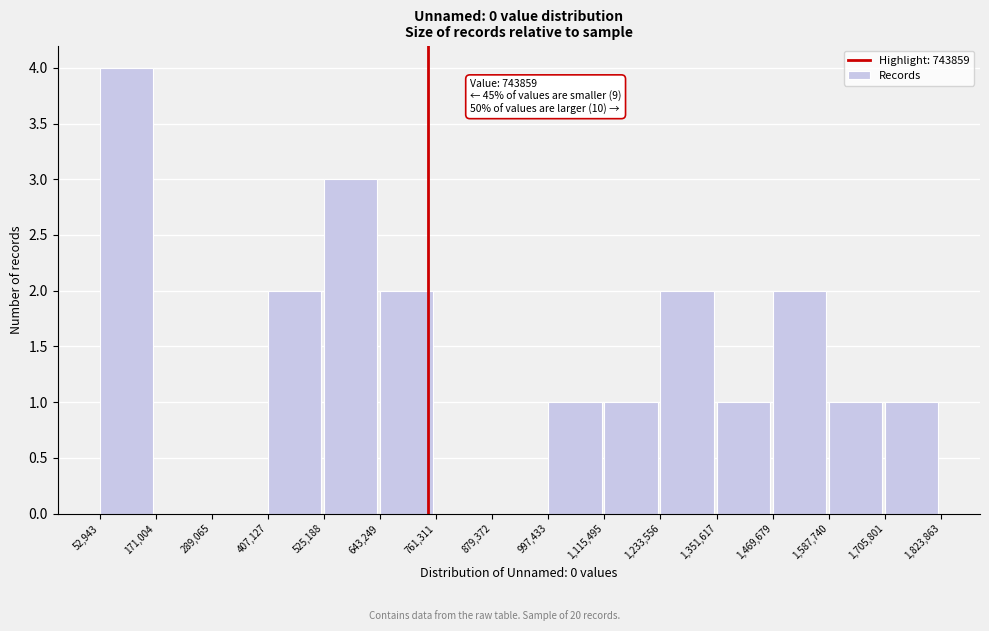

Which range on the x-axis has the tallest bar?

52,943 to 171,004